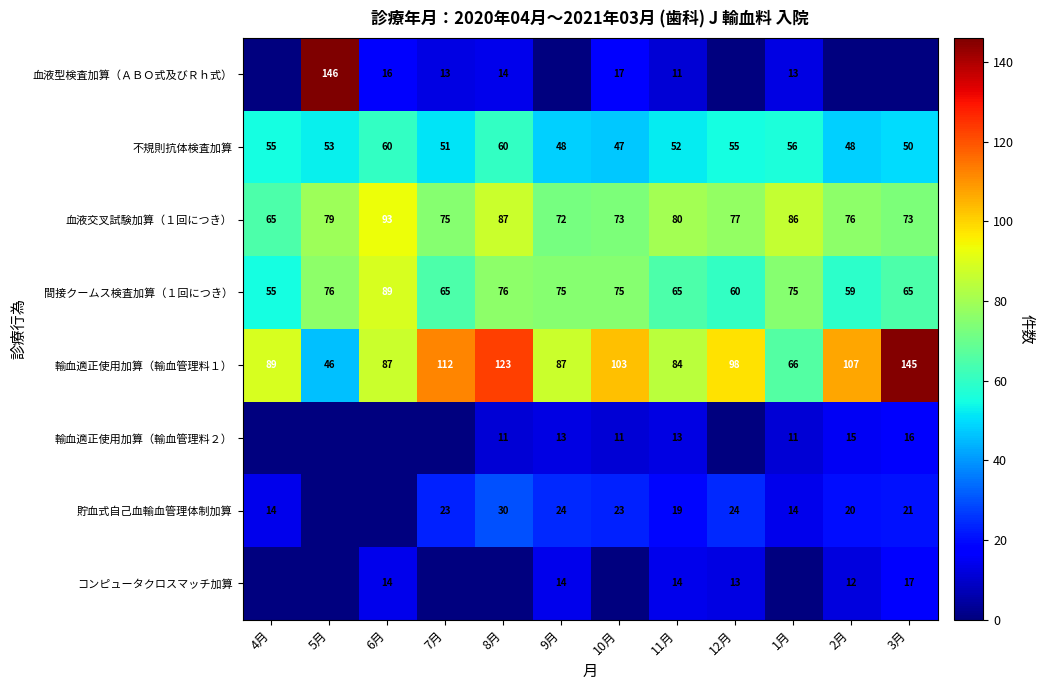

What is the total value across all series at 11月?

338